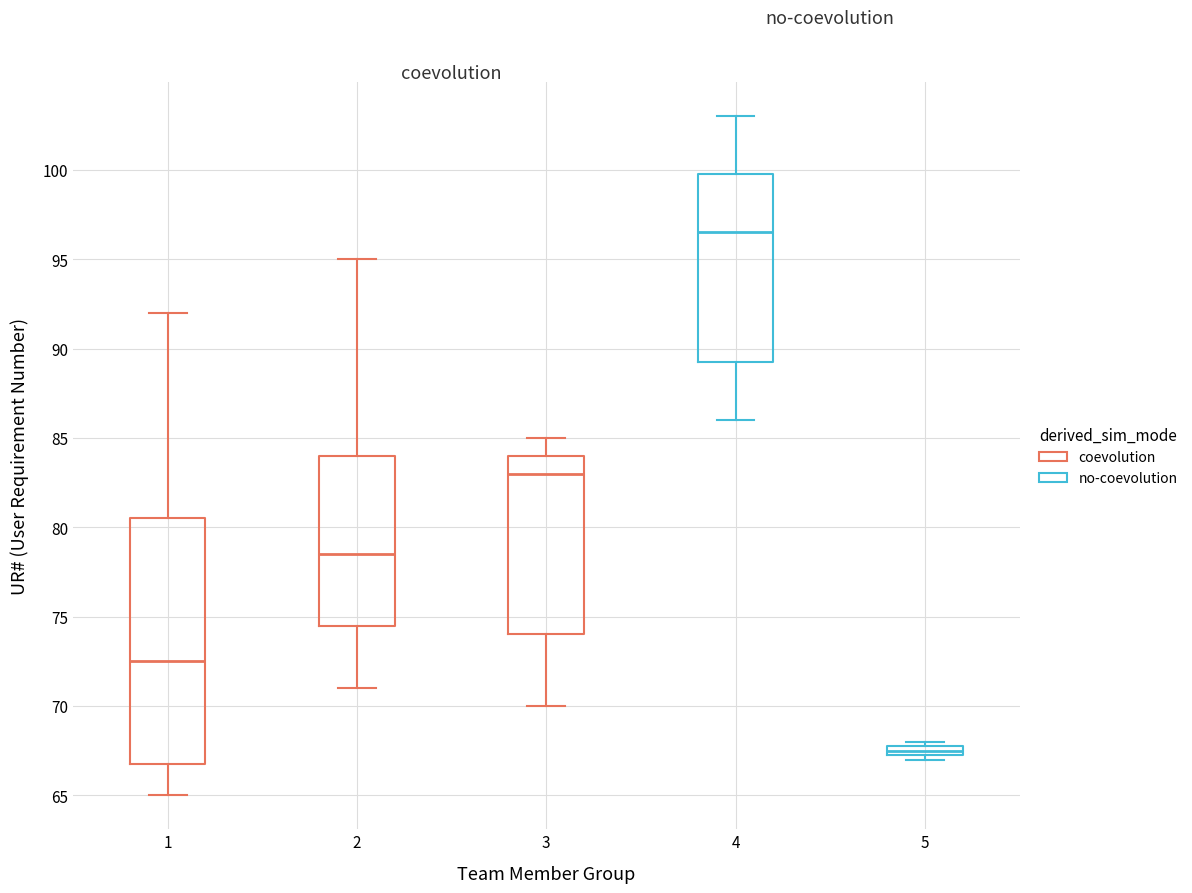

Comparing the boxes themselves (not the whiskers), which one is the tallest?

1